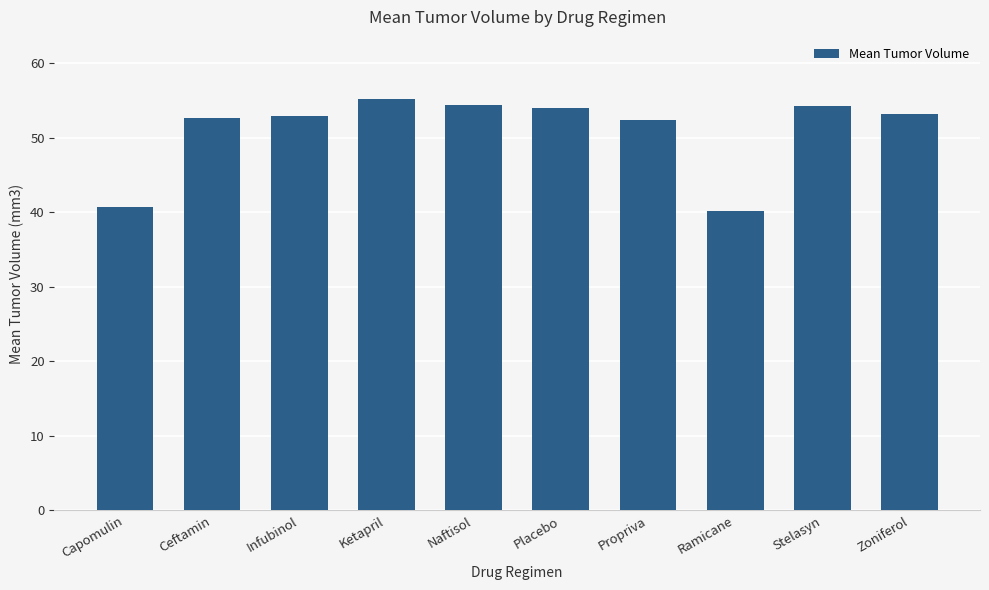

What is the label of the 6th bar from the left?

Placebo